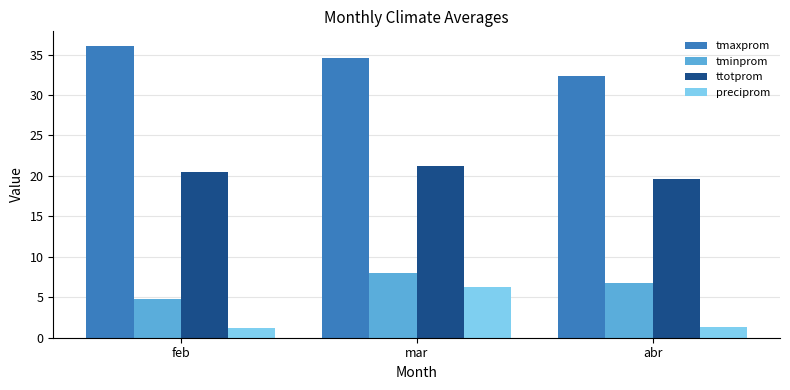

What is the difference between the maximum and minimum values in the preciprom series?

5.0